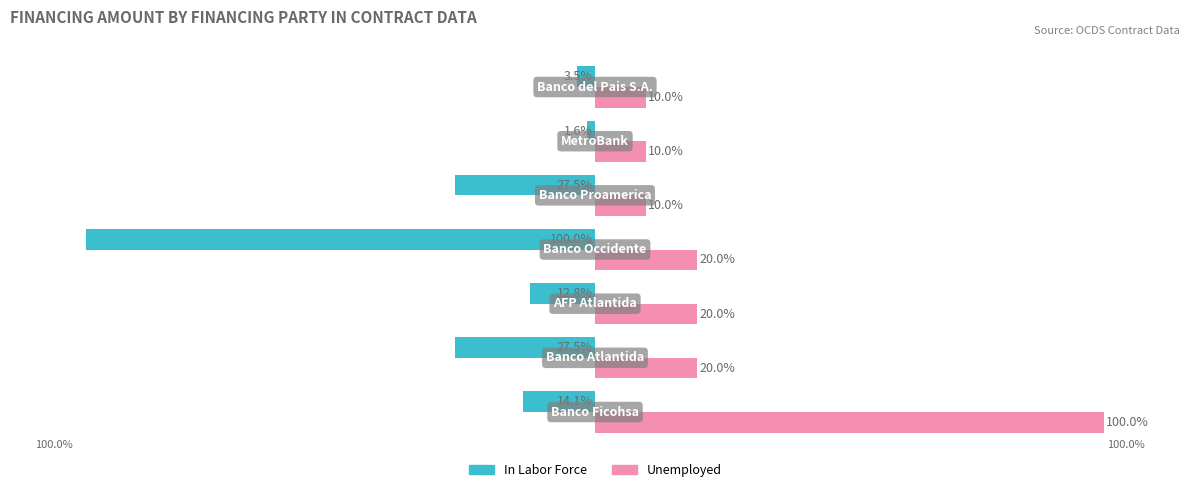

Rank the series by their maximum value, from highest to lowest.

Unemployed, In Labor Force